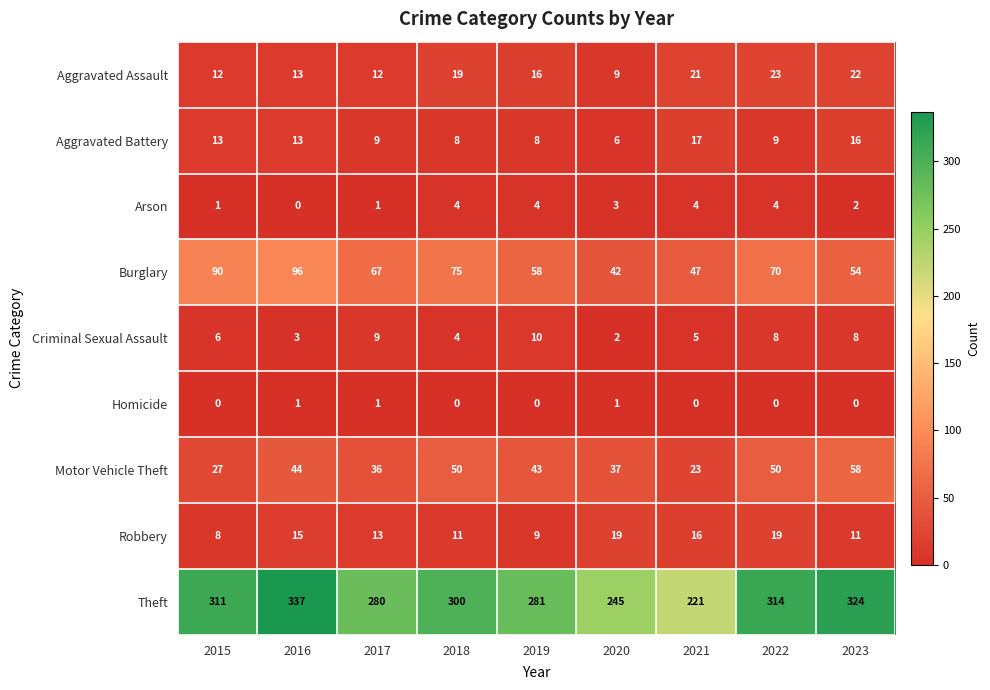

Which series has the largest range (max minus min)?

Theft